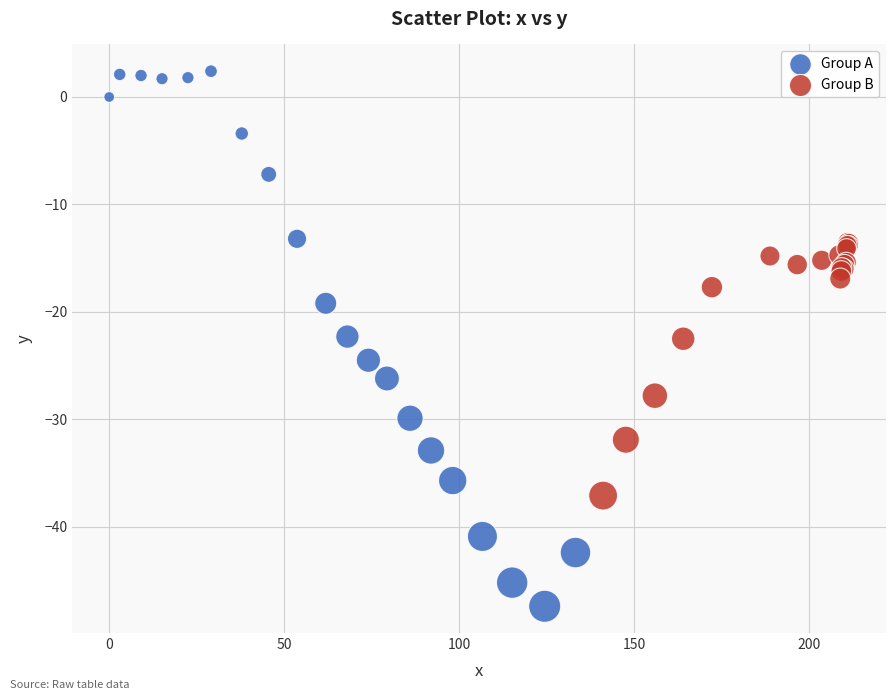

Which series contains the highest Y value?

Group A